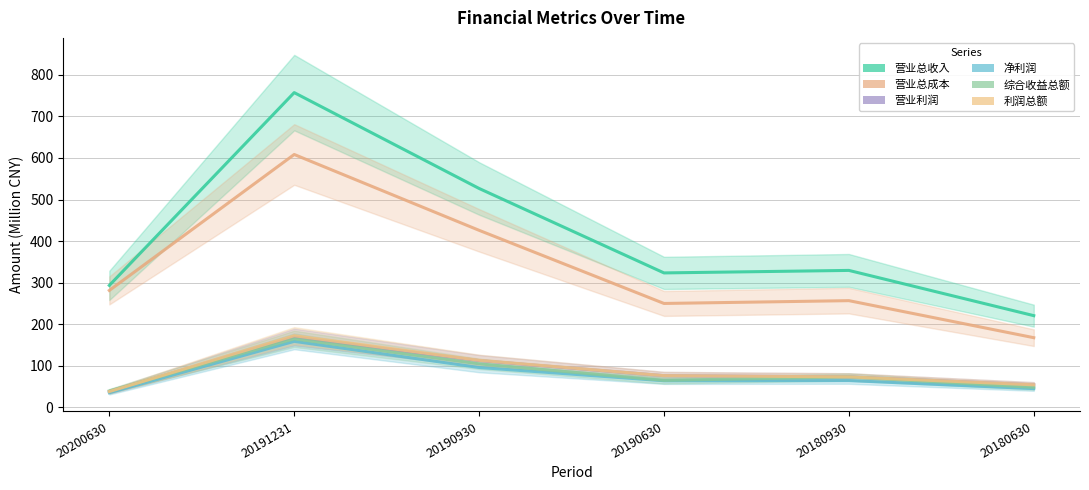

Reading right to left, extract all data points from this chart.

营业总收入: 20180630=220.4	20180930=329.3	20190630=323.3	20190930=526.6	20191231=757.4	20200630=293.2
营业总成本: 20180630=167.3	20180930=256.5	20190630=249.7	20190930=425.9	20191231=608.5	20200630=281.1
营业利润: 20180630=53.8	20180930=72.9	20190630=75.9	20190930=112.2	20191231=168.9	20200630=37.6
净利润: 20180630=44.8	20180930=64.0	20190630=63.6	20190930=95.6	20191231=158.5	20200630=34.7
综合收益总额: 20180630=47.8	20180930=72.8	20190630=64.6	20190930=104.4	20191231=164.5	20200630=39.2
利润总额: 20180630=53.9	20180930=73.0	20190630=76.0	20190930=112.9	20191231=172.1	20200630=37.6